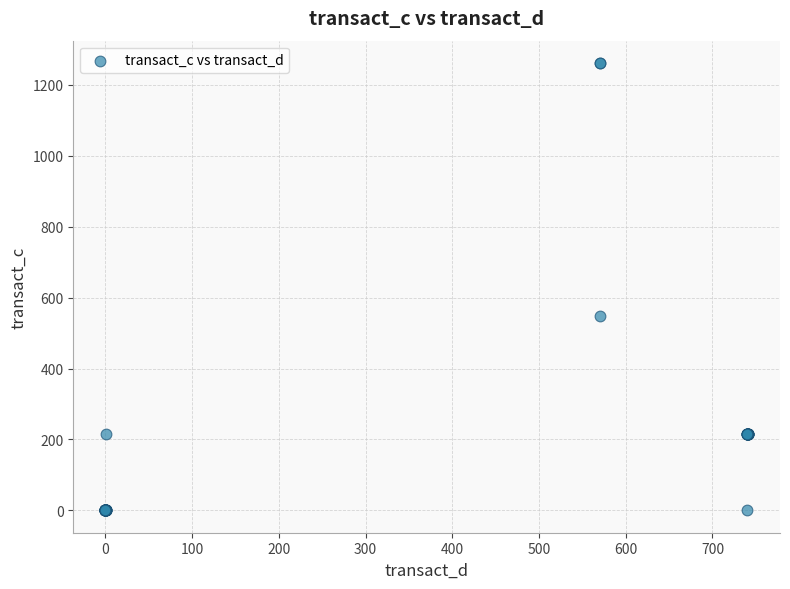

What Y value in the scatter plot is closest to 630?

547.1